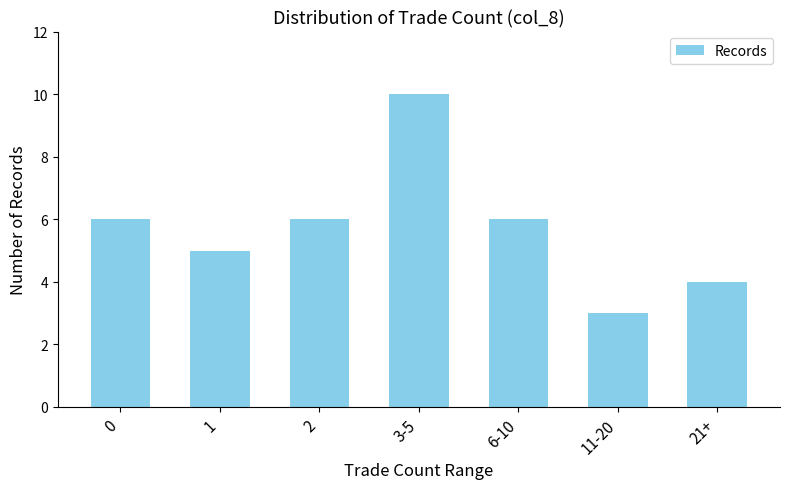

What is the minimum value shown in the chart?

3